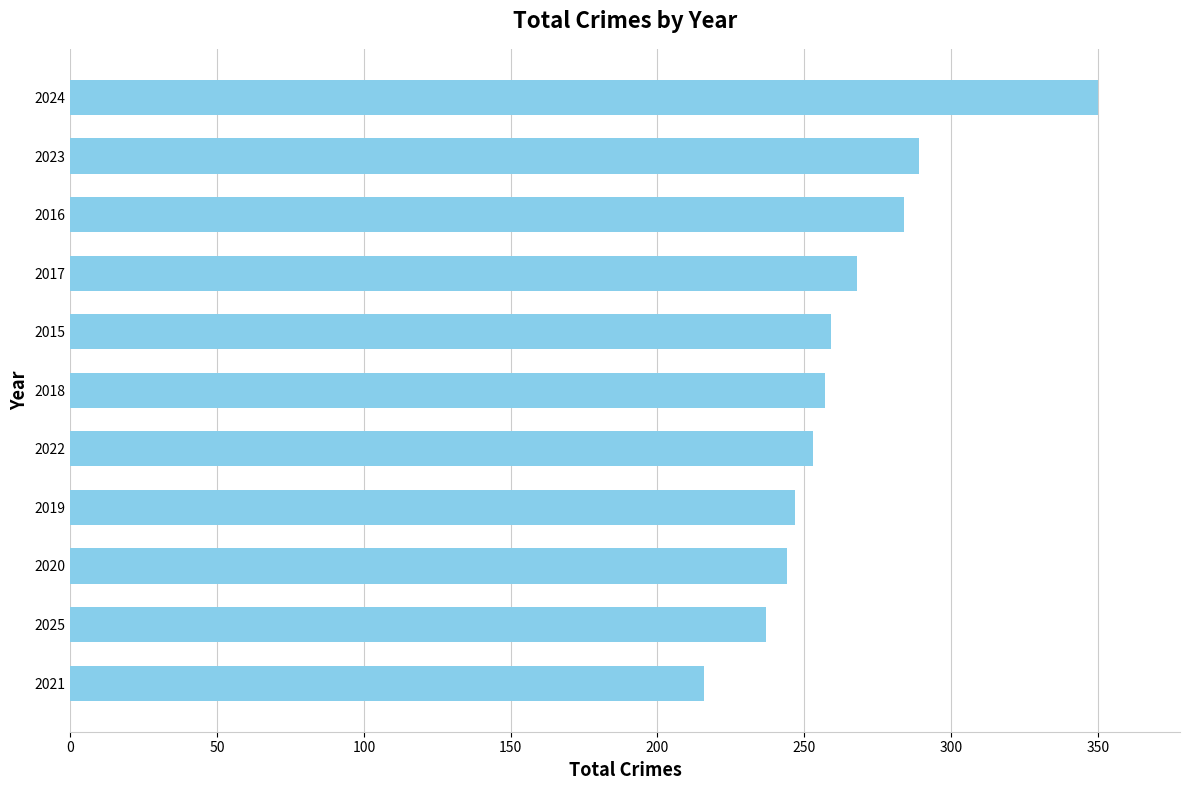

Is it true that the value at 2016 is 284?

True